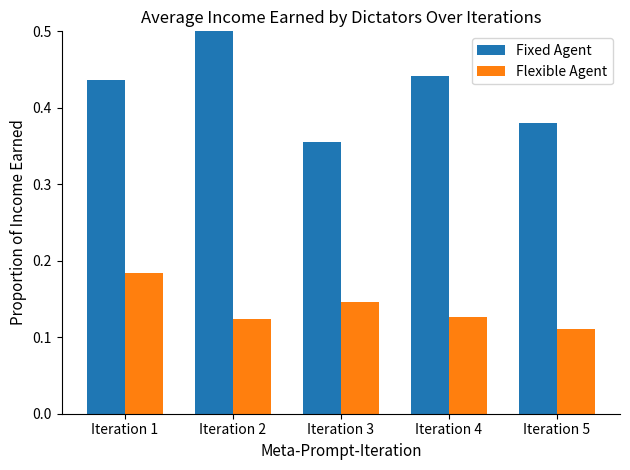

At which label is Fixed Agent closest to 0?

Iteration 3